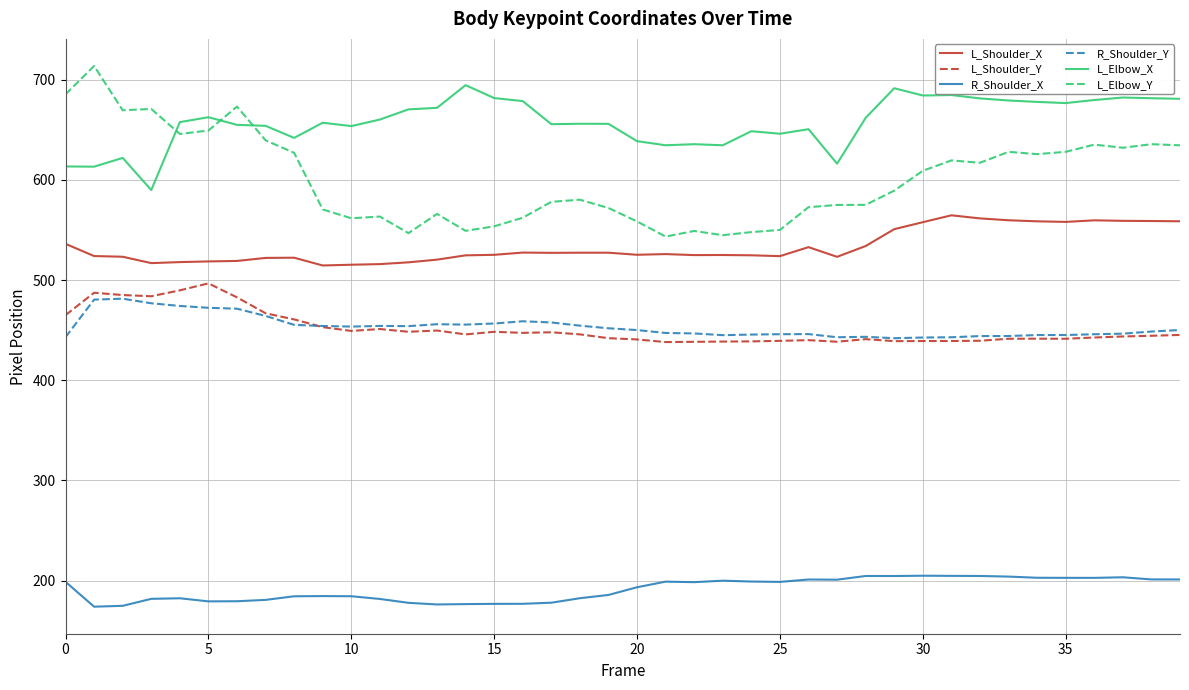

True or false: R_Shoulder_Y and R_Shoulder_X intersect in this chart.

False